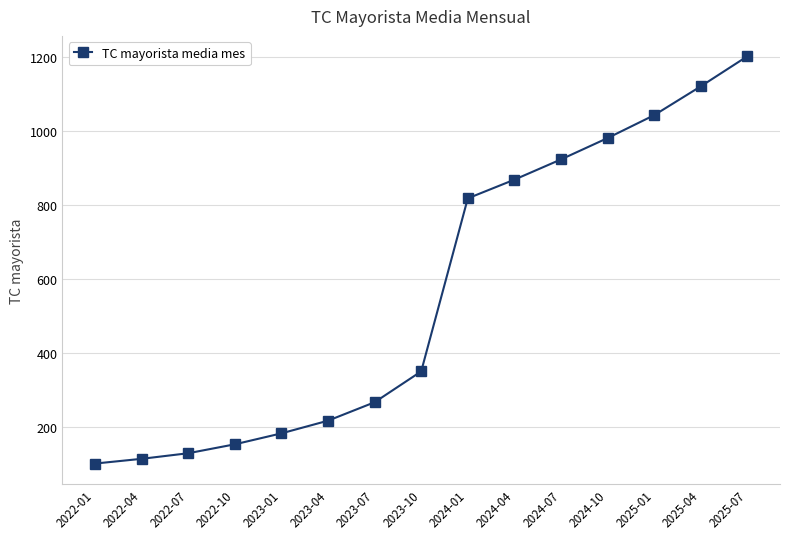

What is the maximum value shown in the chart?

1203.0